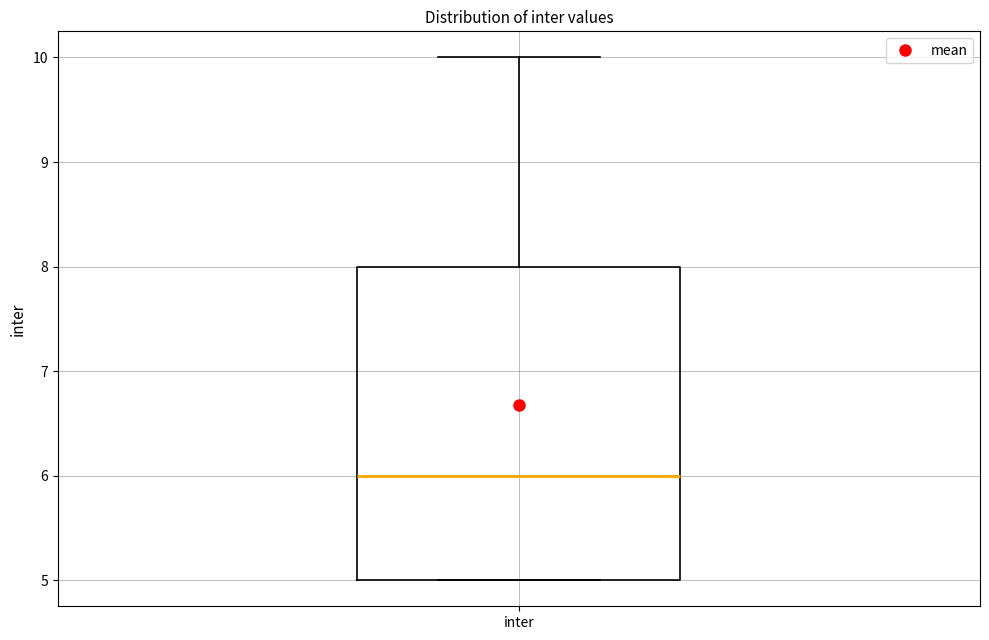

Transcribe this box plot: give where the median line is, the range the box spans, and where the two whiskers end, as read against the y-axis. The values are not printed on the chart, so give them approximately, as read against the axis.

median 6, box 5 to 8, whiskers 5 to 10